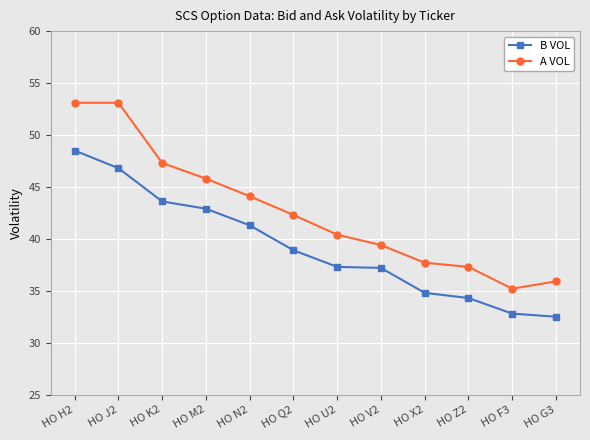

What is the label of the 7th point from the right?

HO Q2